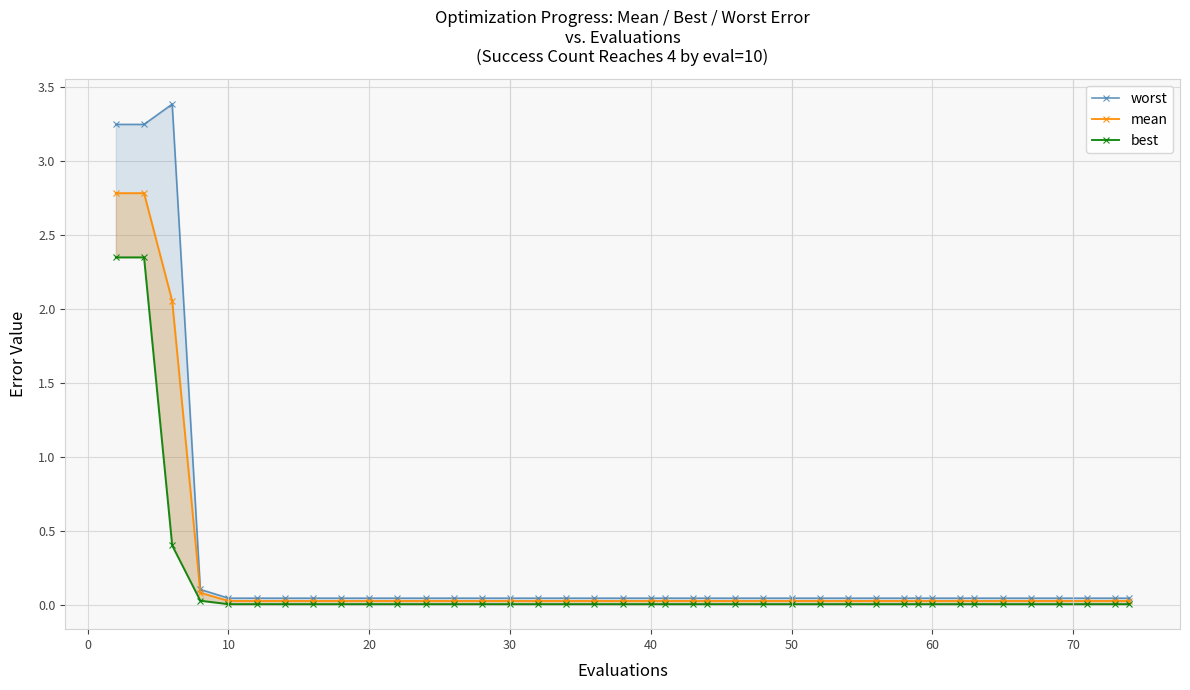

Which series has the largest total across all categories?

worst